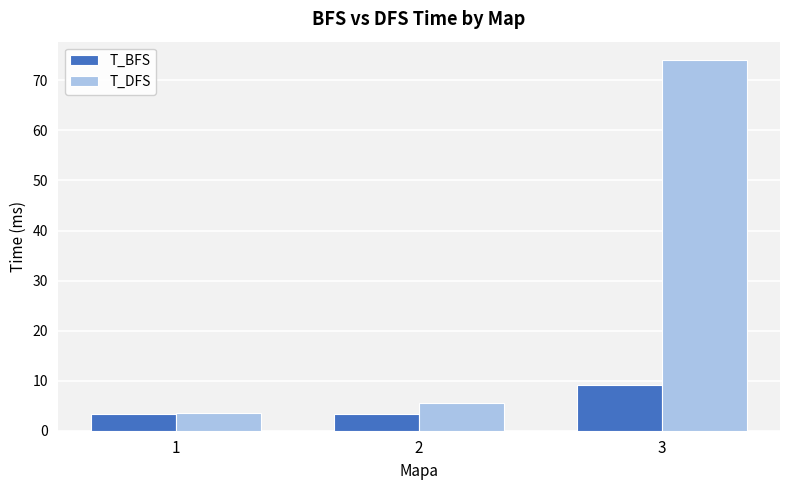

What is the value of the T_DFS bar at the 3rd from the left?

74.0